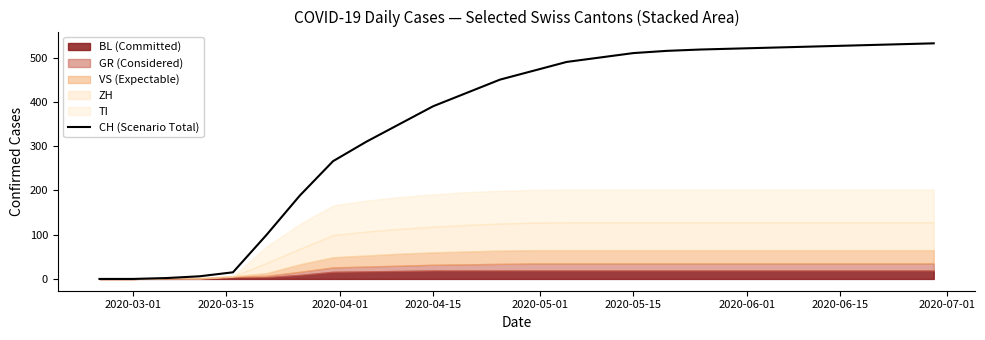

How many positive values are there?

24